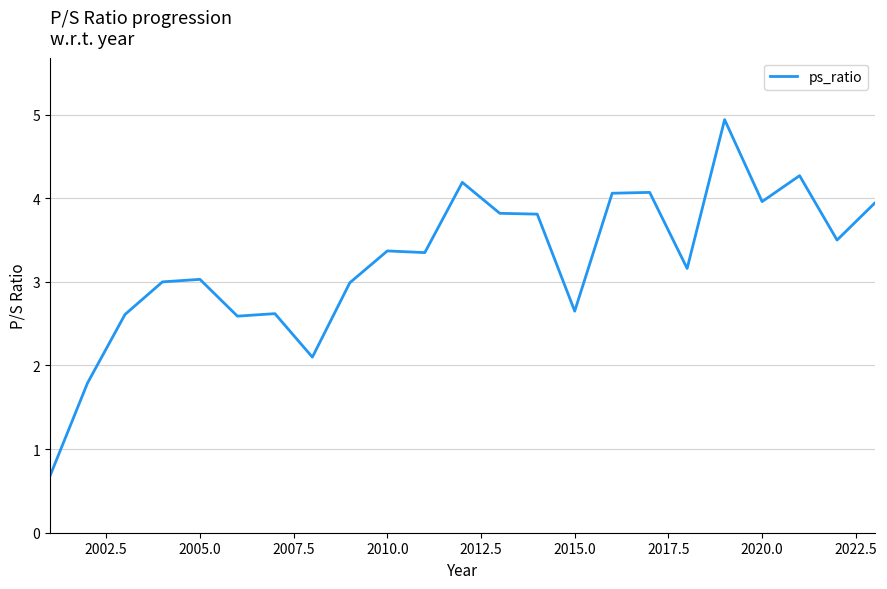

What is the smallest value displayed?

0.7